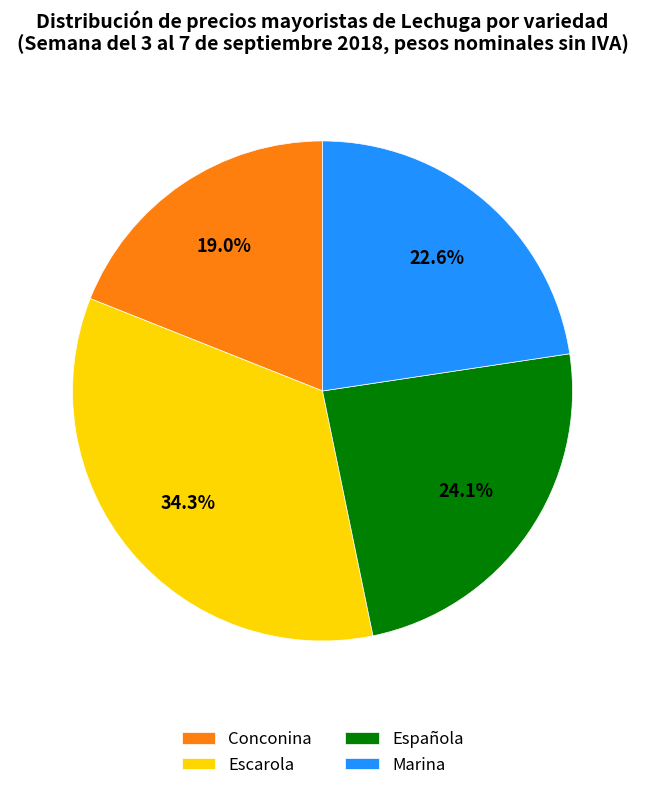

Does Española represent more than half of the total?

No